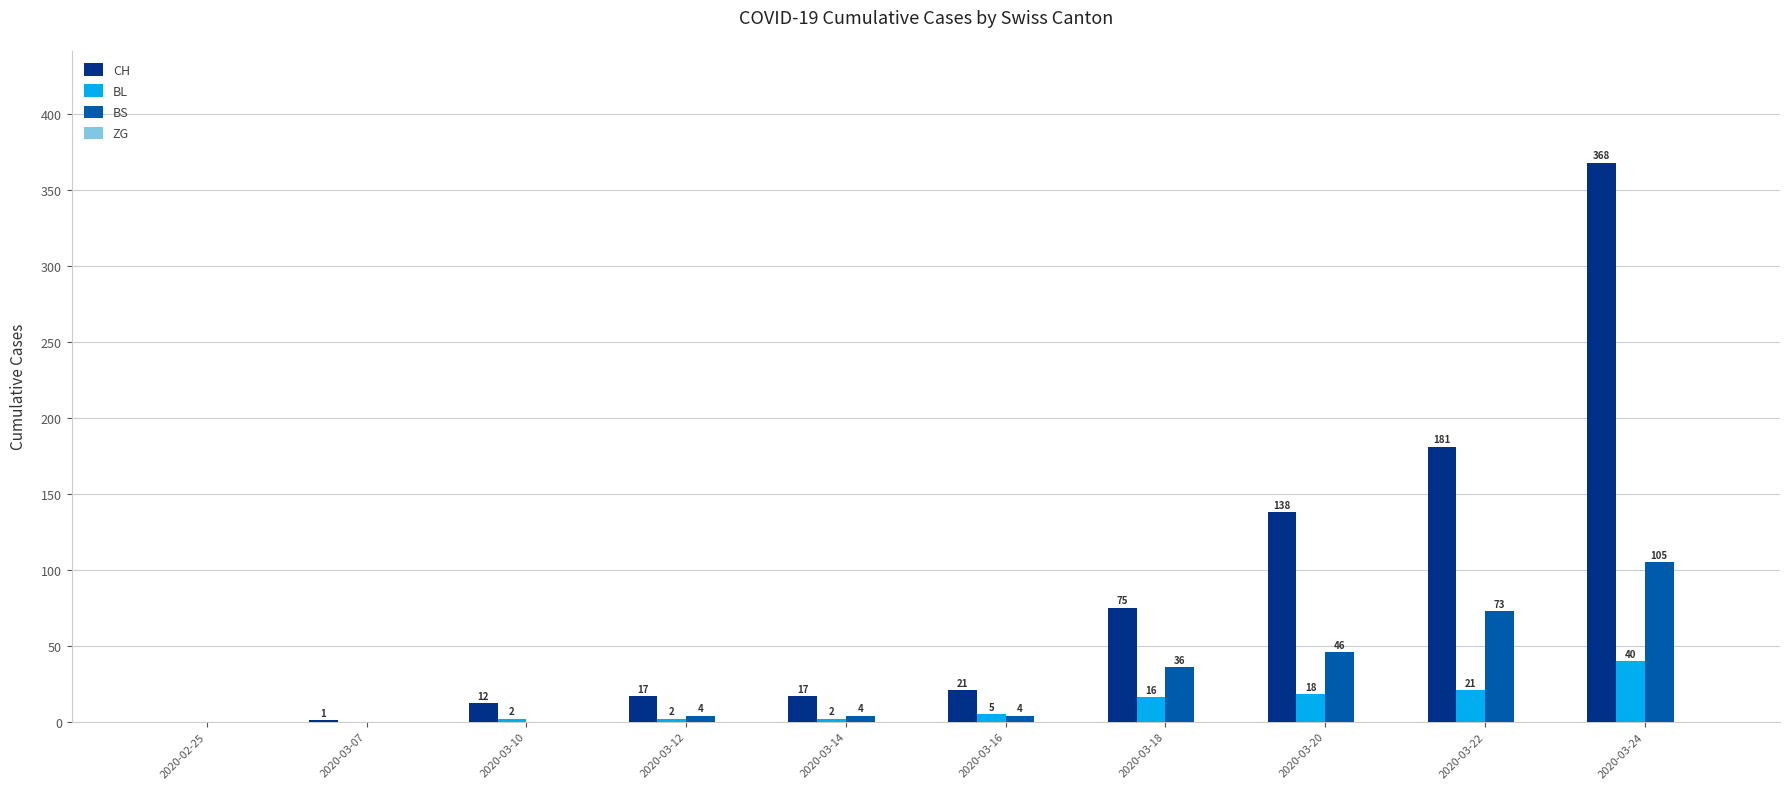

Where is BL nearest to the value 20?

2020-03-22